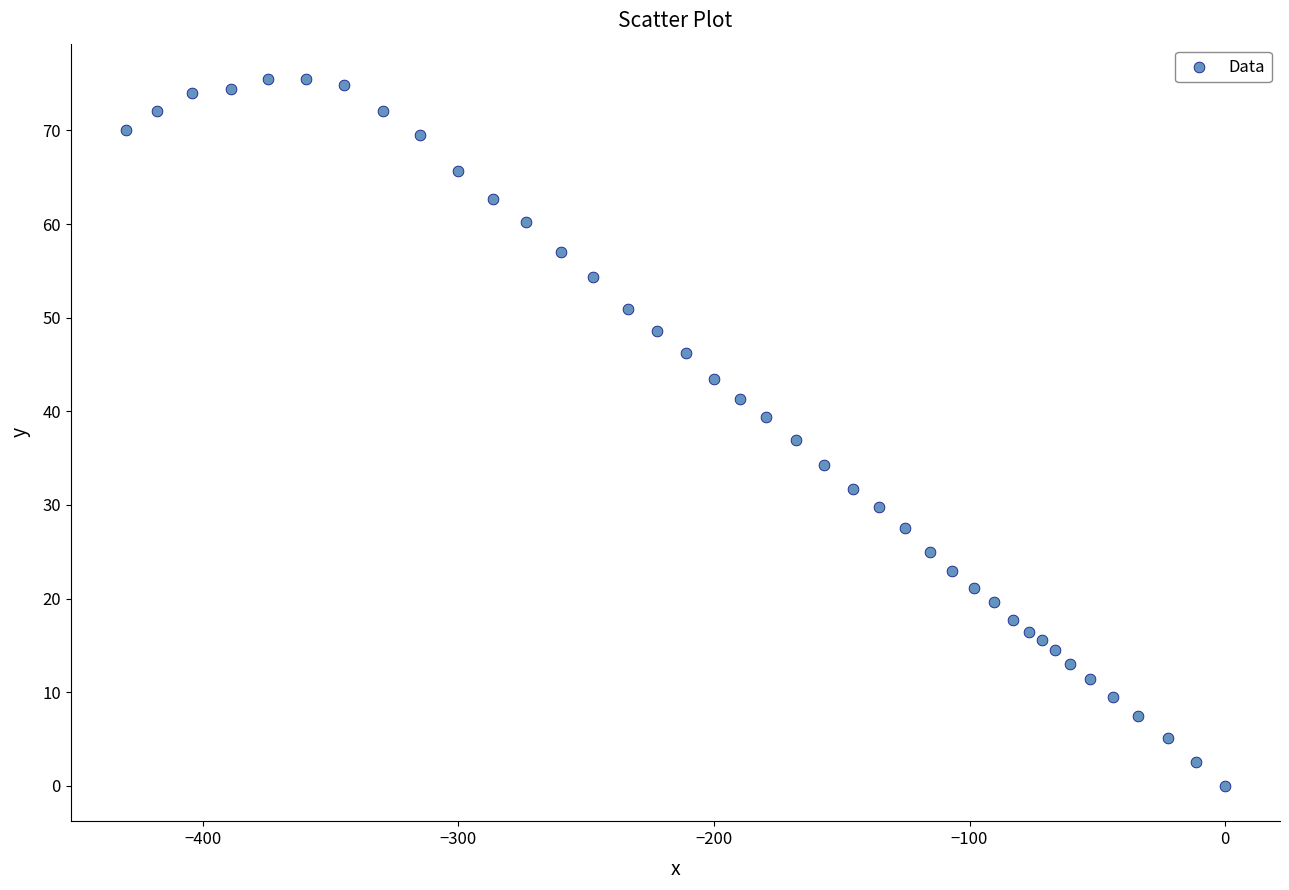

What is the range of X values (max minus min)?

430.3